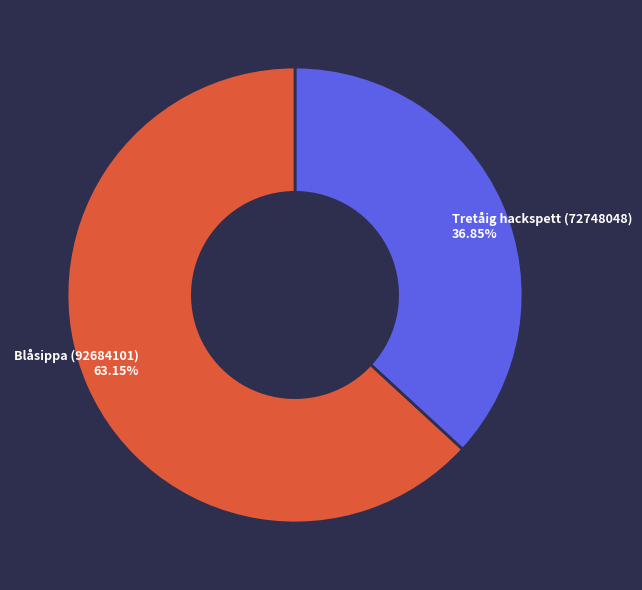

Does any single category account for the majority?

Yes